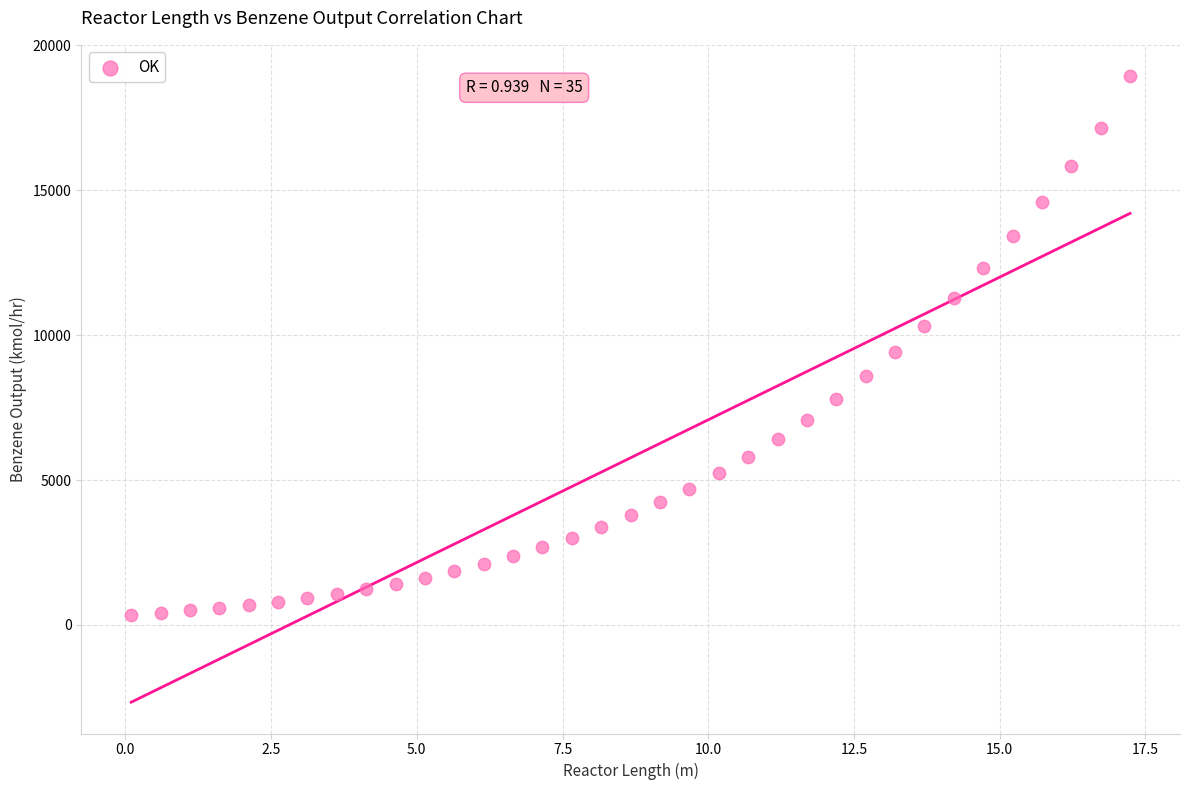

What is the range of X values (max minus min)?

17.1